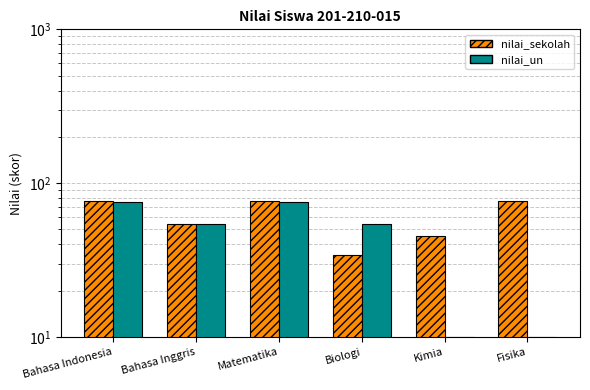

The value of nilai_un at Bahasa Indonesia is 51. True or false?

False